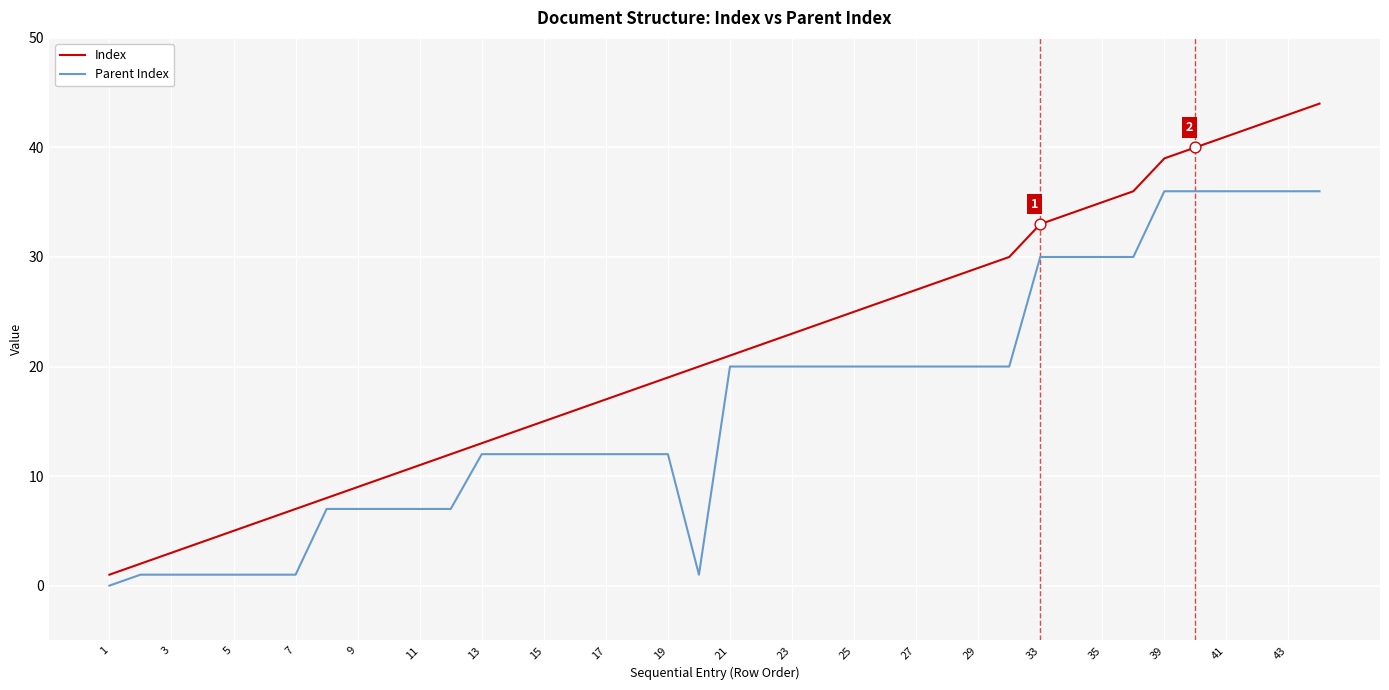

Which series has the largest total across all categories?

Index